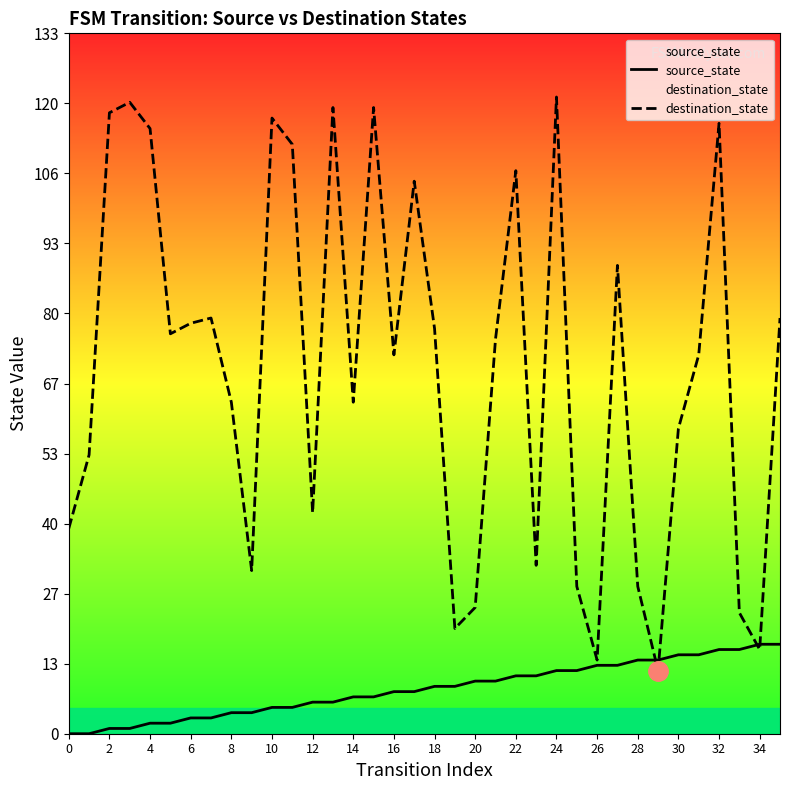

How many lines are shown in the chart?

2